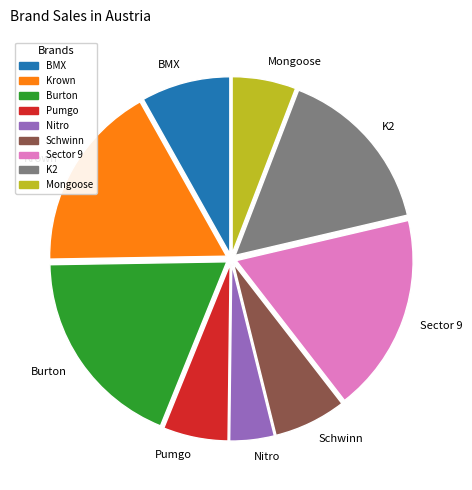

Combined, do Schwinn and Krown account for over 50%?

No